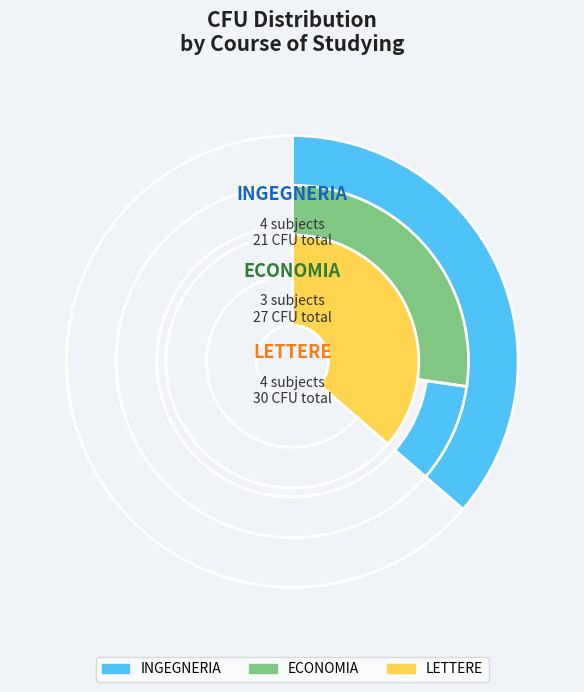

How many segments does this pie chart have?

3